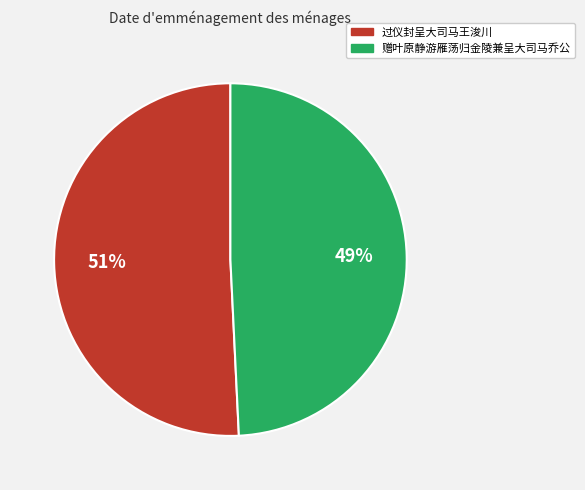

What is the smallest slice in the pie chart?

赠叶原静游雁荡归金陵兼呈大司马乔公